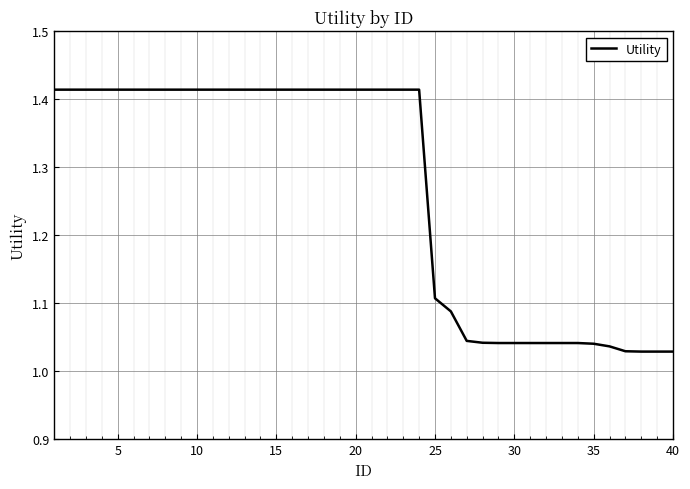

True or false: the data shows 2.3 at 5.

False